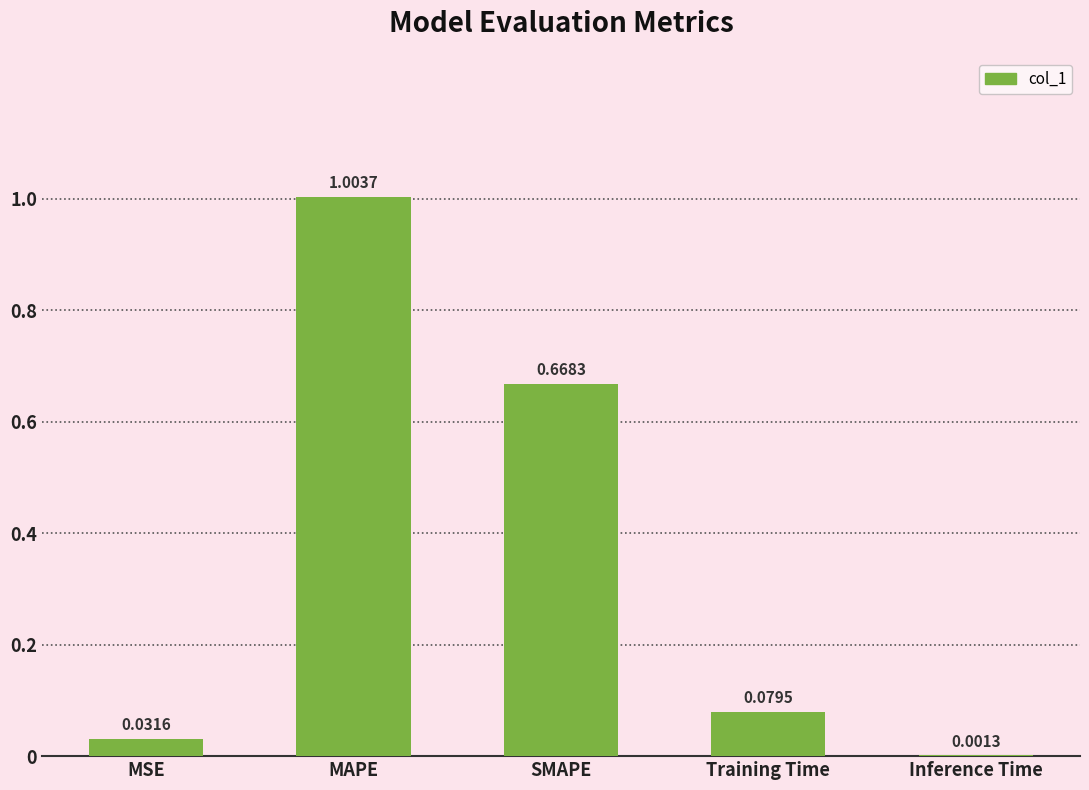

At which category does the chart reach its peak across all series?

MAPE